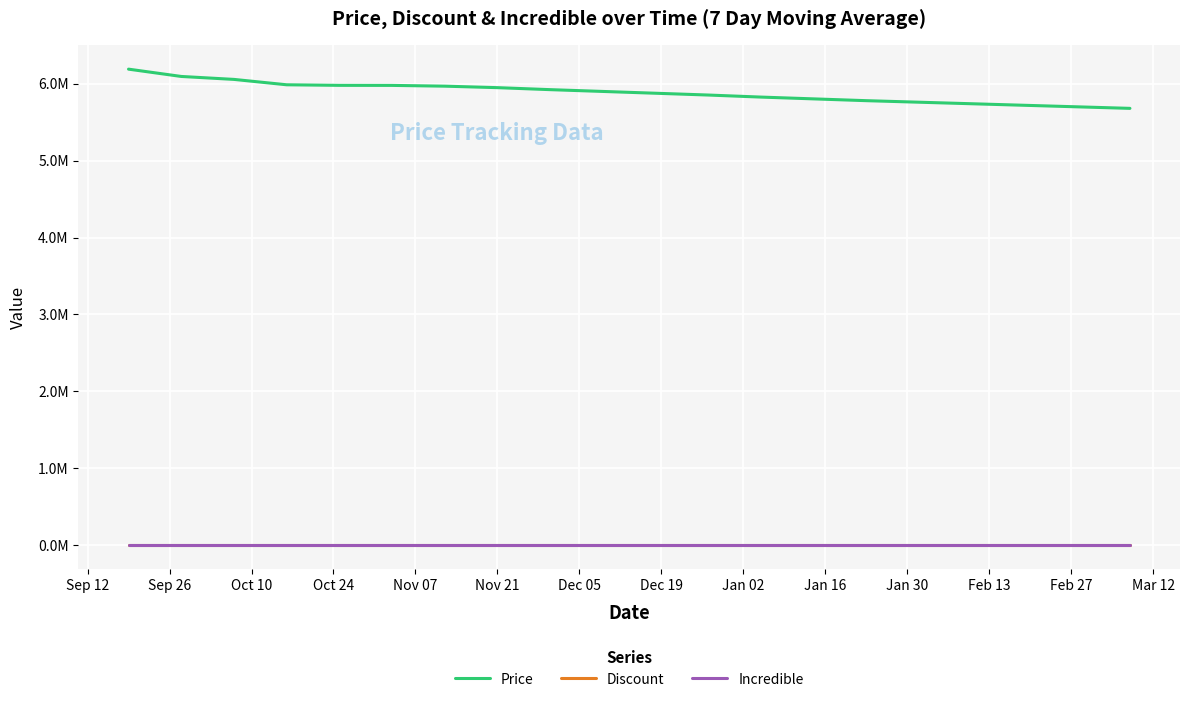

Reading right to left, extract all data points from this chart.

Price: 5680000.0	5700000.0	5720000.0	5740000.0	5760000.0	5780000.0	5803333.3	5826666.7	5853333.3	5876666.7	5900000.0	5923333.3	5949333.3	5968666.7	5978666.7	5979333.3	5986666.7	6056666.7	6095000.0	6190000.0
Discount: 0.0	0.0	0.0	0.0	0.0	0.0	0.0	0.0	0.0	0.0	0.0	0.0	0.0	0.0	0.0	0.0	0.0	0.0	0.0	0.0
Incredible: 0.0	0.0	0.0	0.0	0.0	0.0	0.0	0.0	0.0	0.0	0.0	0.0	0.0	0.0	0.0	0.0	0.0	0.0	0.0	0.0